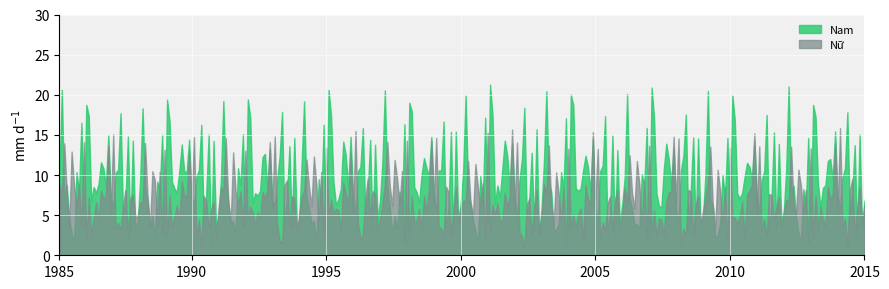

Count the number of categories in the chart.

330